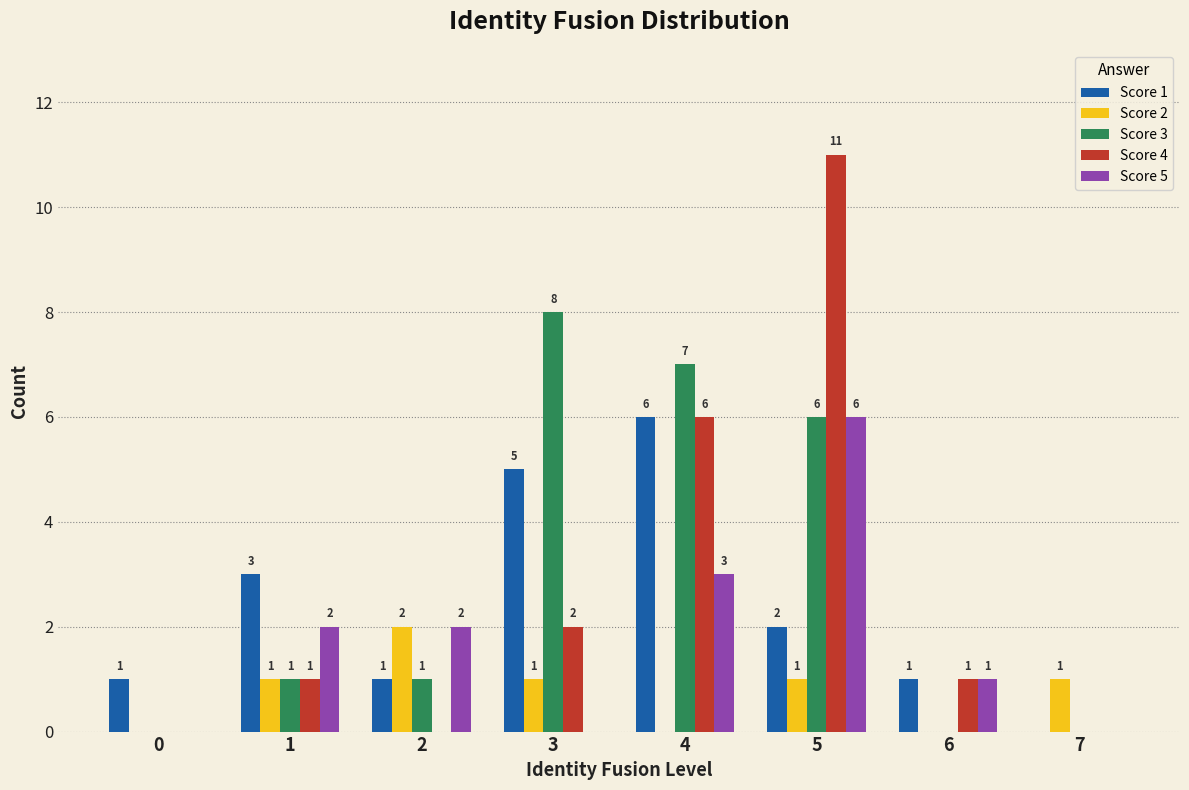

Are the bars grouped side by side (vs. stacked)?

Yes